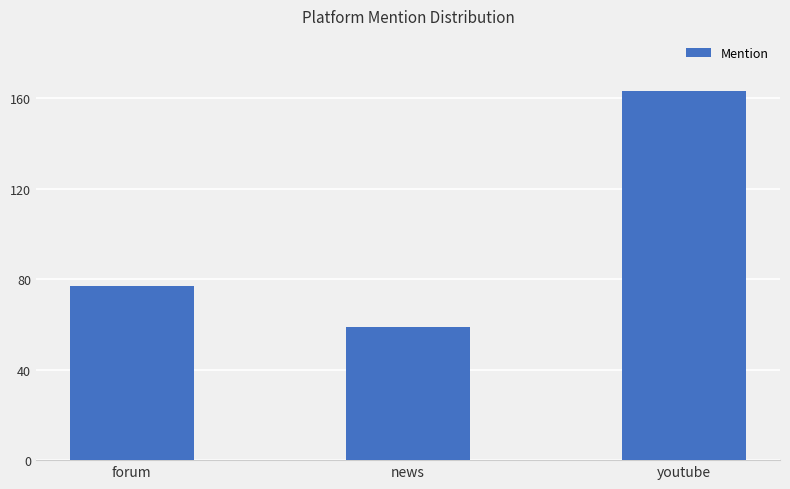

How many bars are there in total?

3